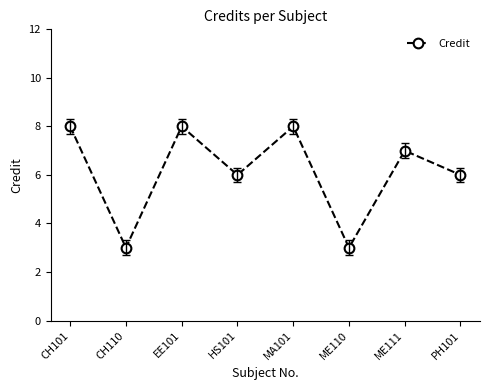

What is the difference between the values at CH110 and CH101?

5